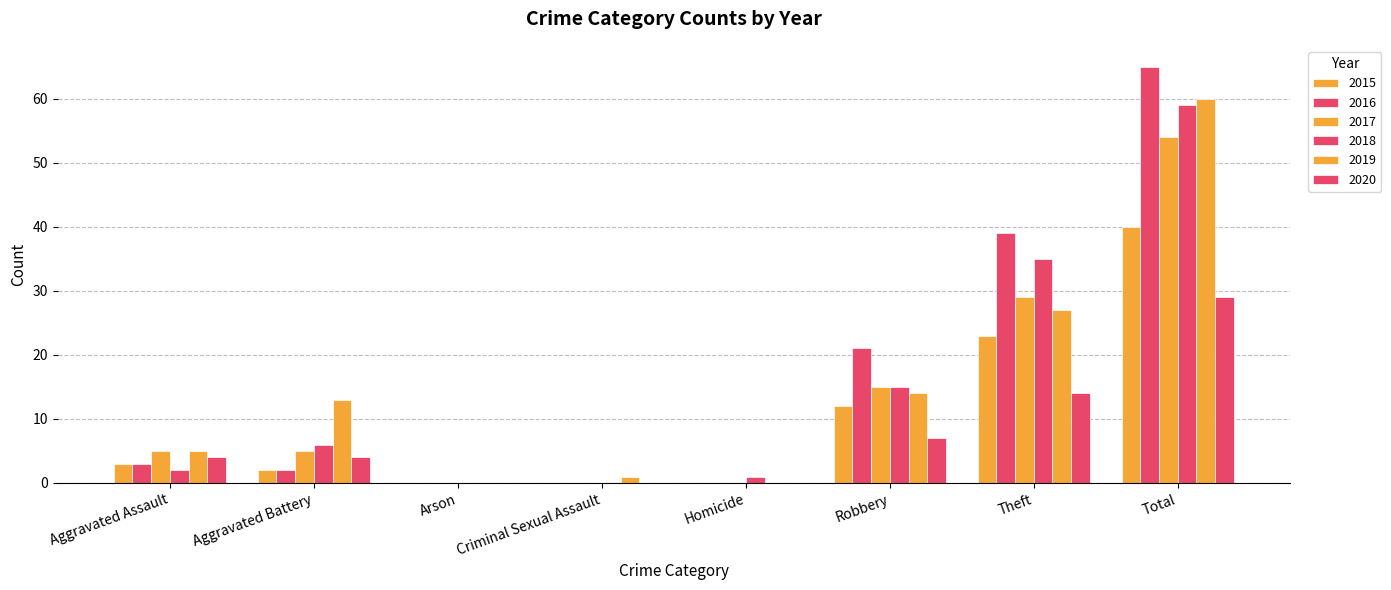

List the series in order of their peak value, lowest first.

2020, 2015, 2017, 2018, 2019, 2016